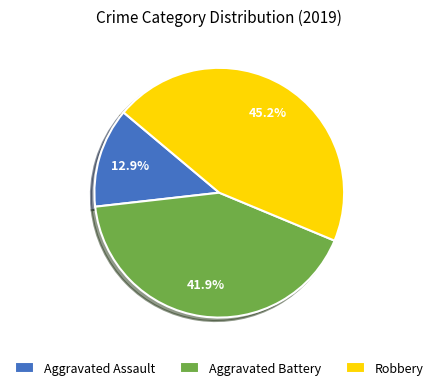

Does Robbery represent more than half of the total?

No